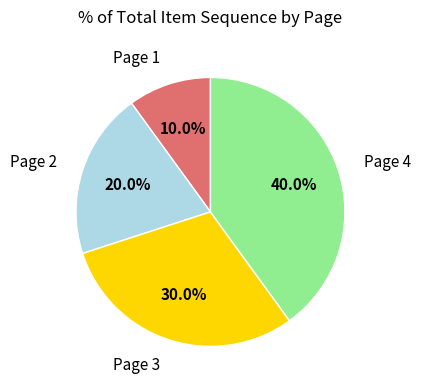

Count the number of slices in the pie.

4